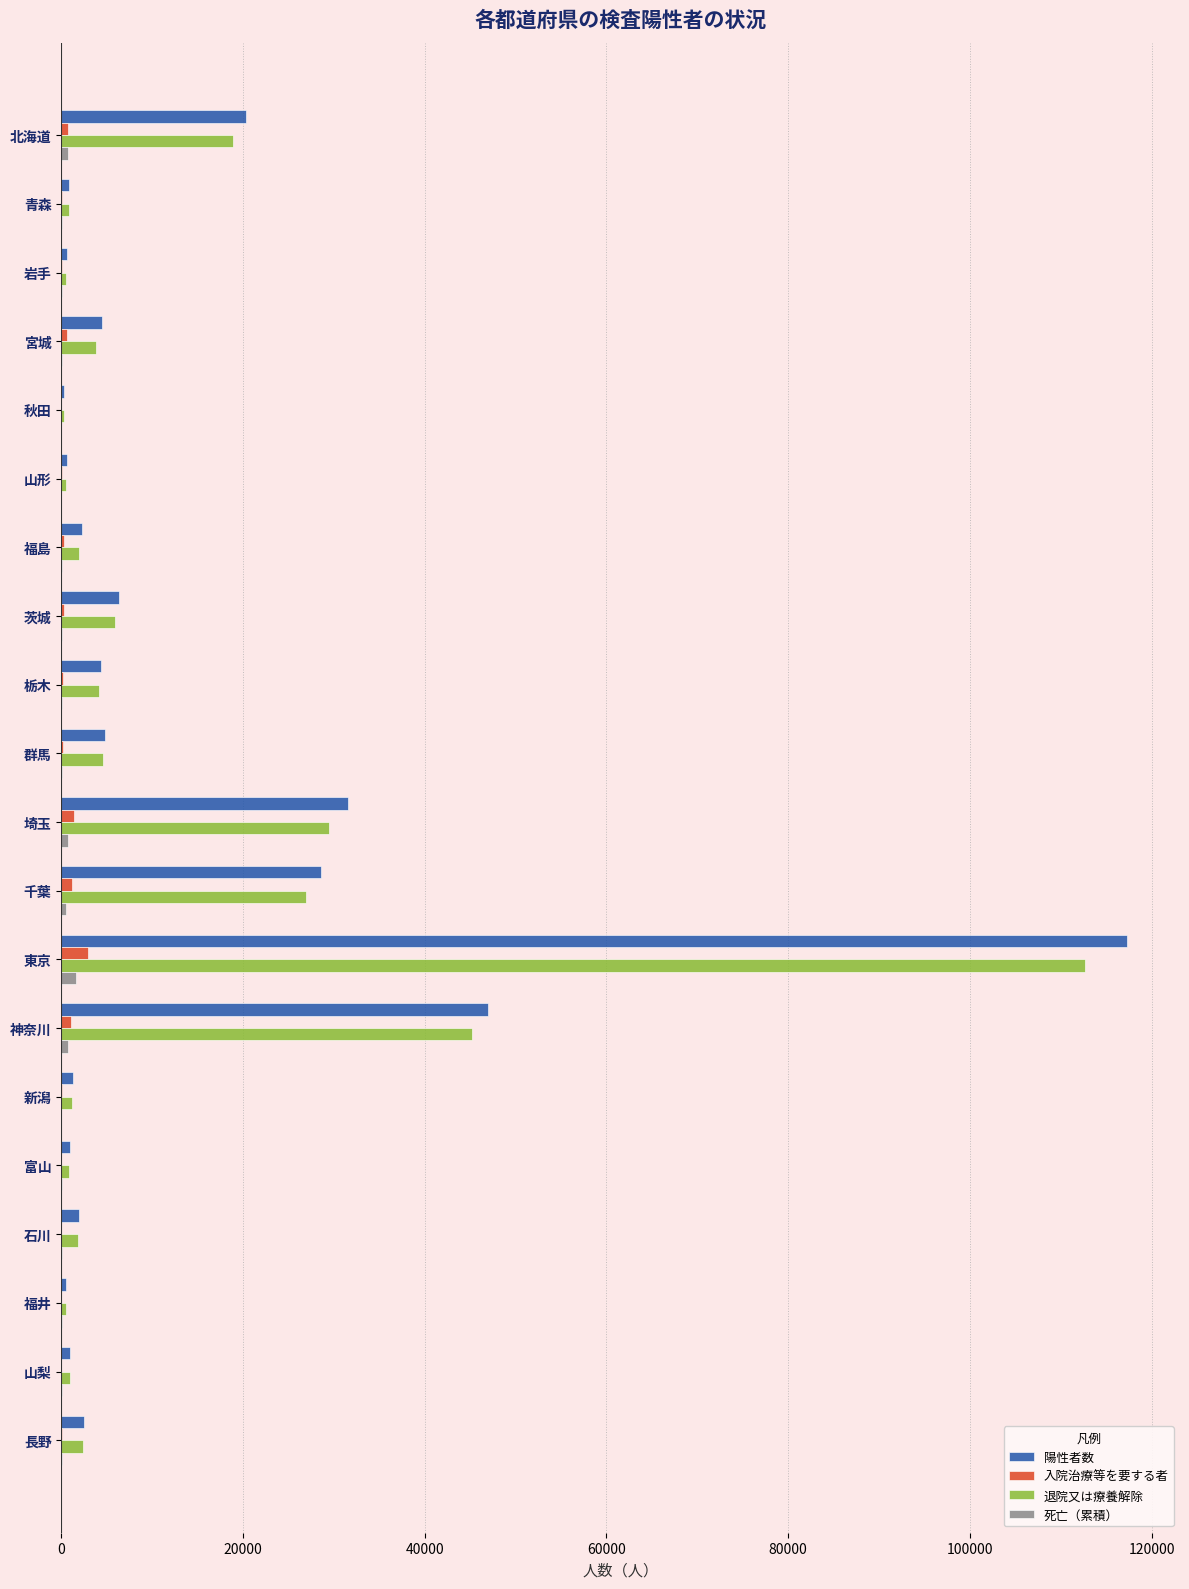

What is the maximum value shown in the chart?

117261